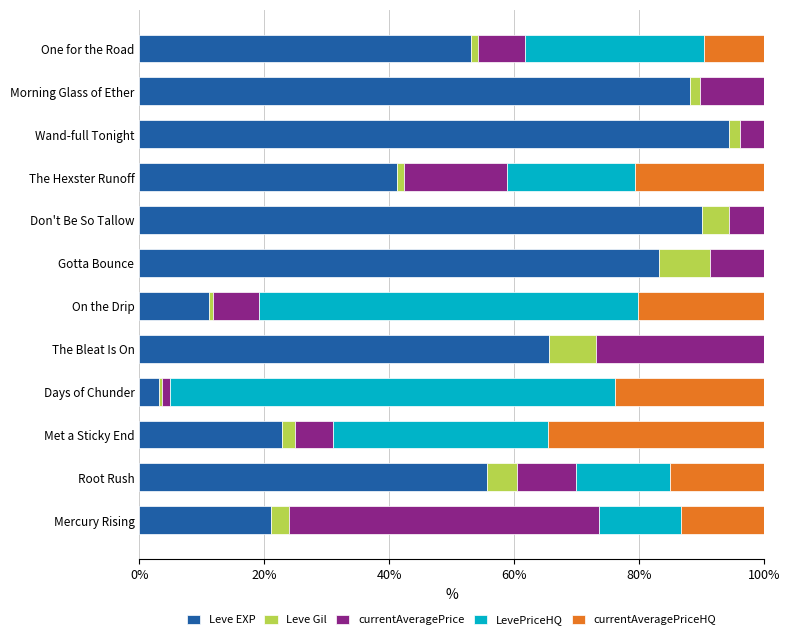

What is the total value across all series at Don't Be So Tallow?

100.0